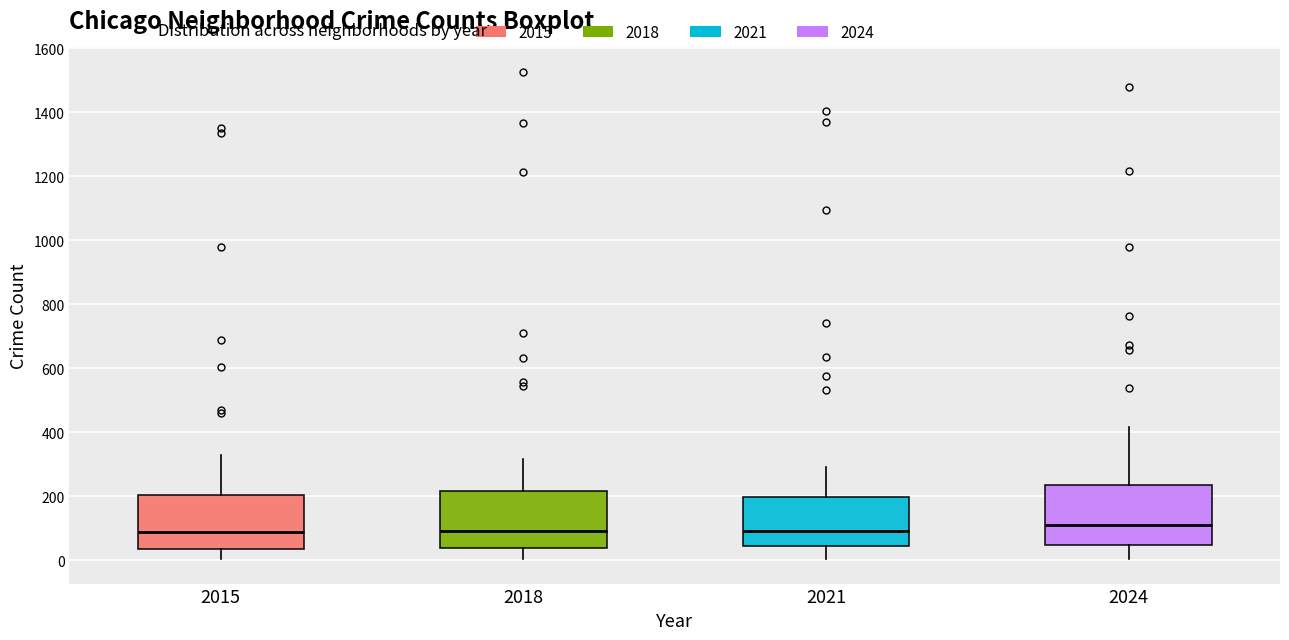

Reading left to right, transcribe this box plot: for each box, give where its median line is, the range the box spans, and where its two whiskers end, as read against the y-axis. The values are not printed on the chart, so give them approximately, as read against the axis.

2015: median 80, box 40 to 200, whiskers 0 to 320
2018: median 100, box 40 to 220, whiskers 0 to 320
2021: median 100, box 40 to 200, whiskers 0 to 300
2024: median 100, box 40 to 240, whiskers 0 to 420